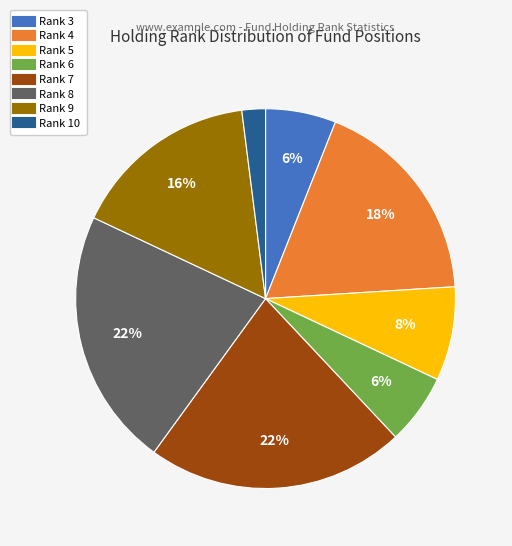

To the nearest percent, what is the difference between the largest and smallest slice percentages?

20%